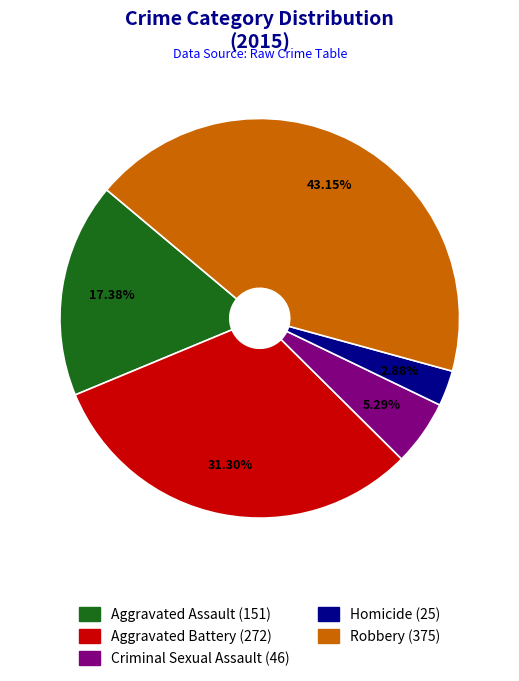

Is the sum of Criminal Sexual Assault and Homicide greater than half?

No